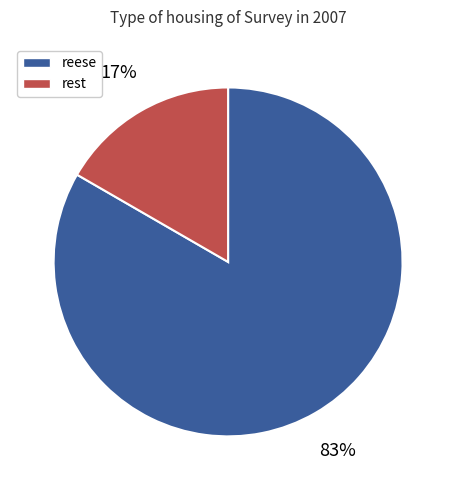

To the nearest percent, what is the average slice percentage?

50%